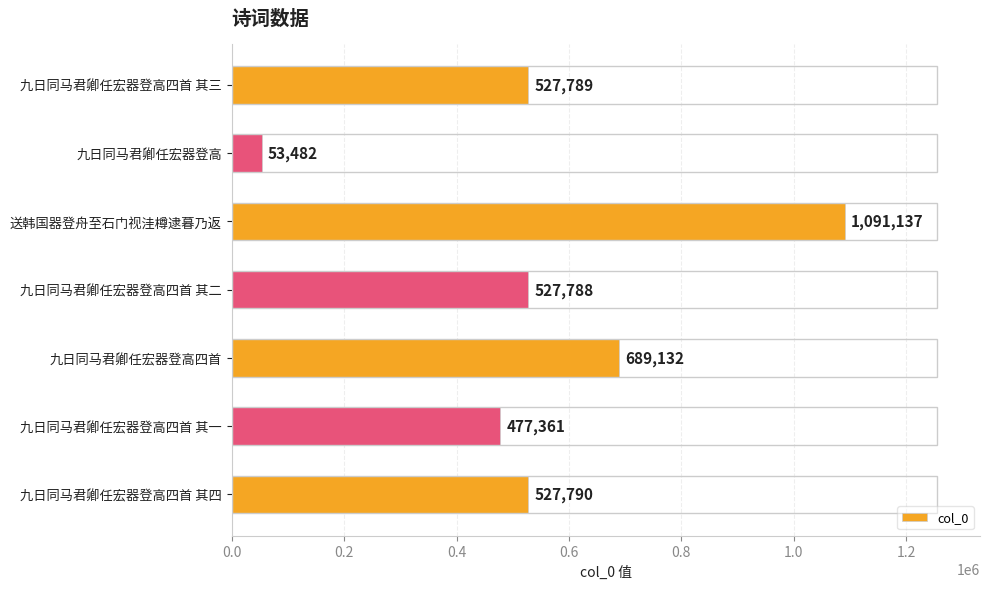

At which label is the value closest to 572309?

九日同马君卿任宏器登高四首 其四